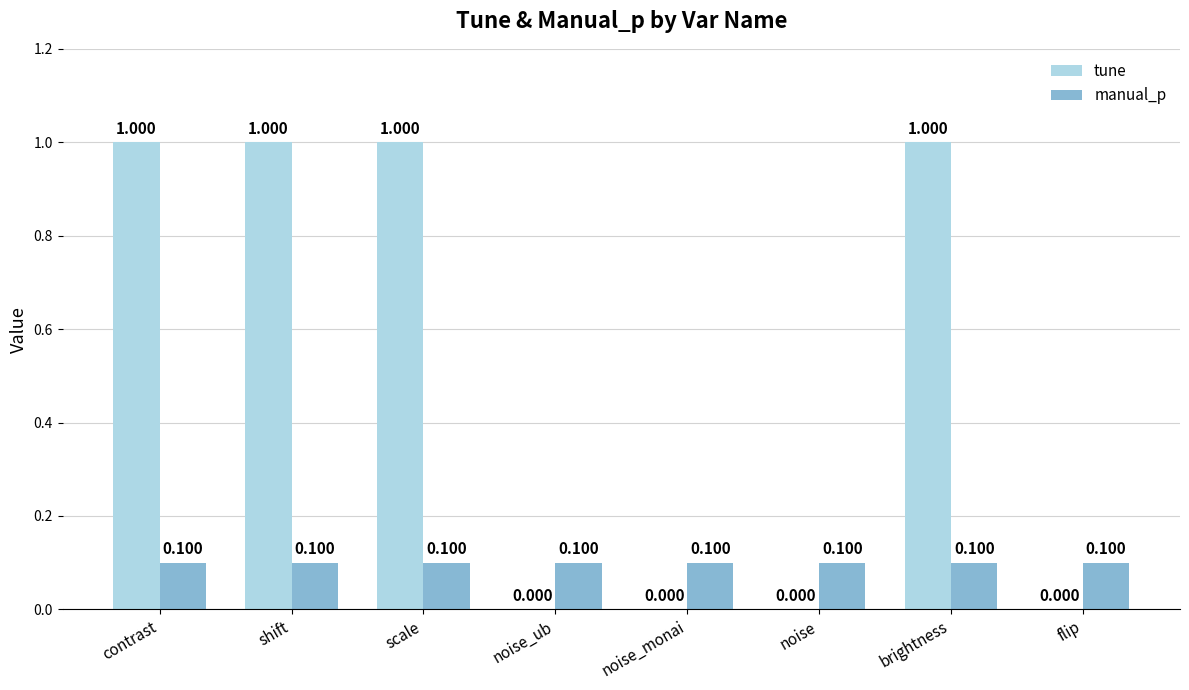

Reading left to right, what are all the values shown in this chart?

tune: 1.0	1.0	1.0	0.0	0.0	0.0	1.0	0.0
manual_p: 0.1	0.1	0.1	0.1	0.1	0.1	0.1	0.1